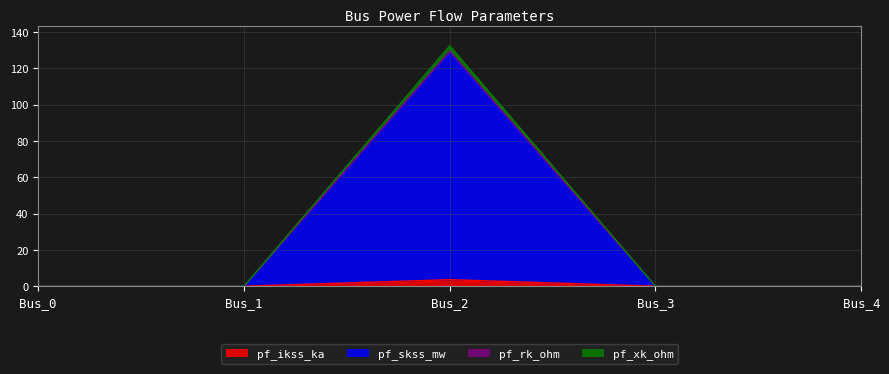

How many data points in pf_ikss_ka are above 0?

1